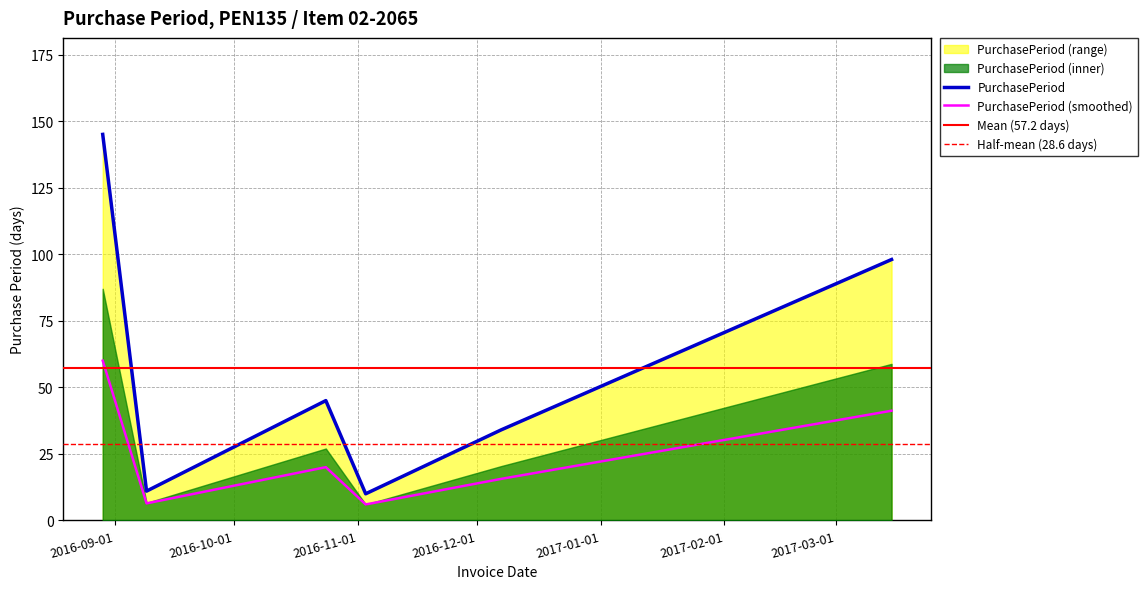

How many interior local peaks (higher than both neighbors) does the data have?

1